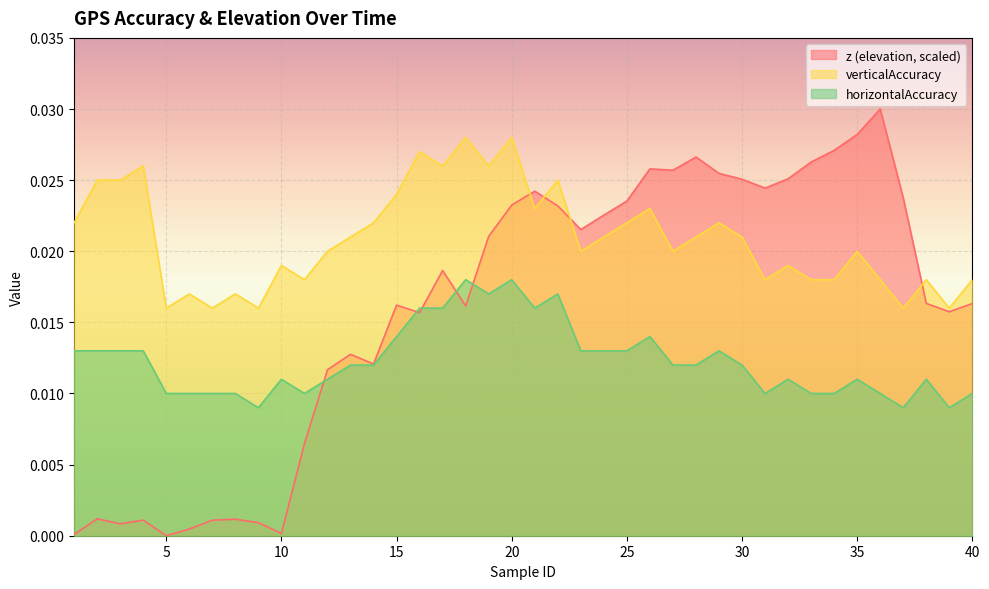

Where is the first local maximum for verticalAccuracy?

4